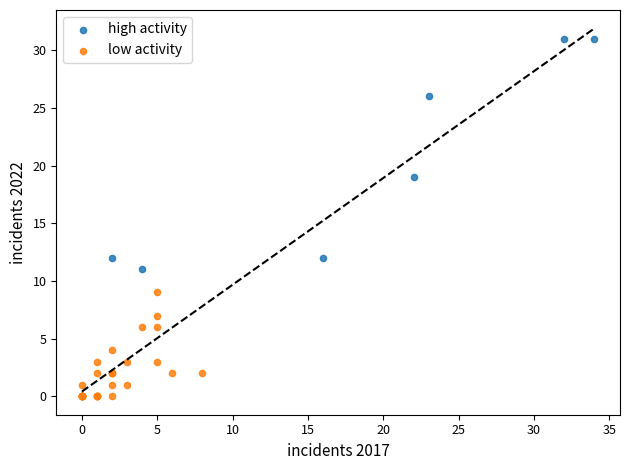

Which series contains the highest Y value?

high activity